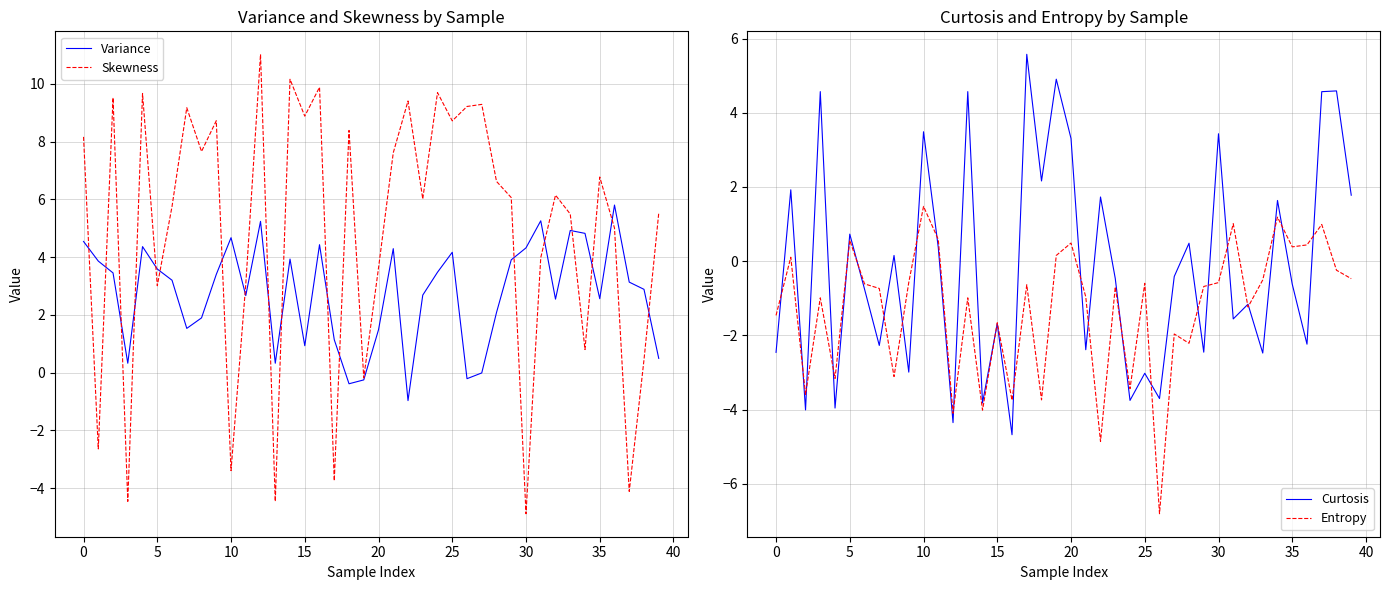

At which label does Skewness reach its peak?

12